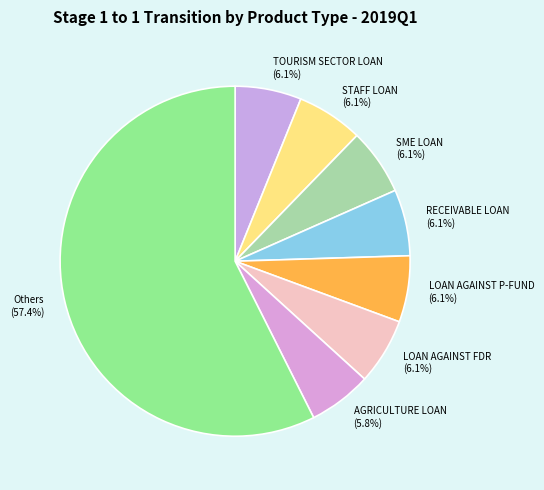

What is the ratio of the value at LOAN AGAINST FDR (6.1%) to the value at STAFF LOAN (6.1%)?

1.0